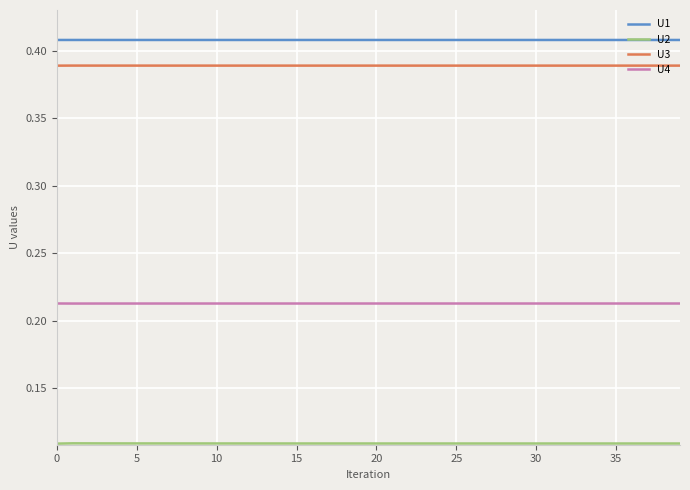

True or false: U1 and U4 intersect in this chart.

False